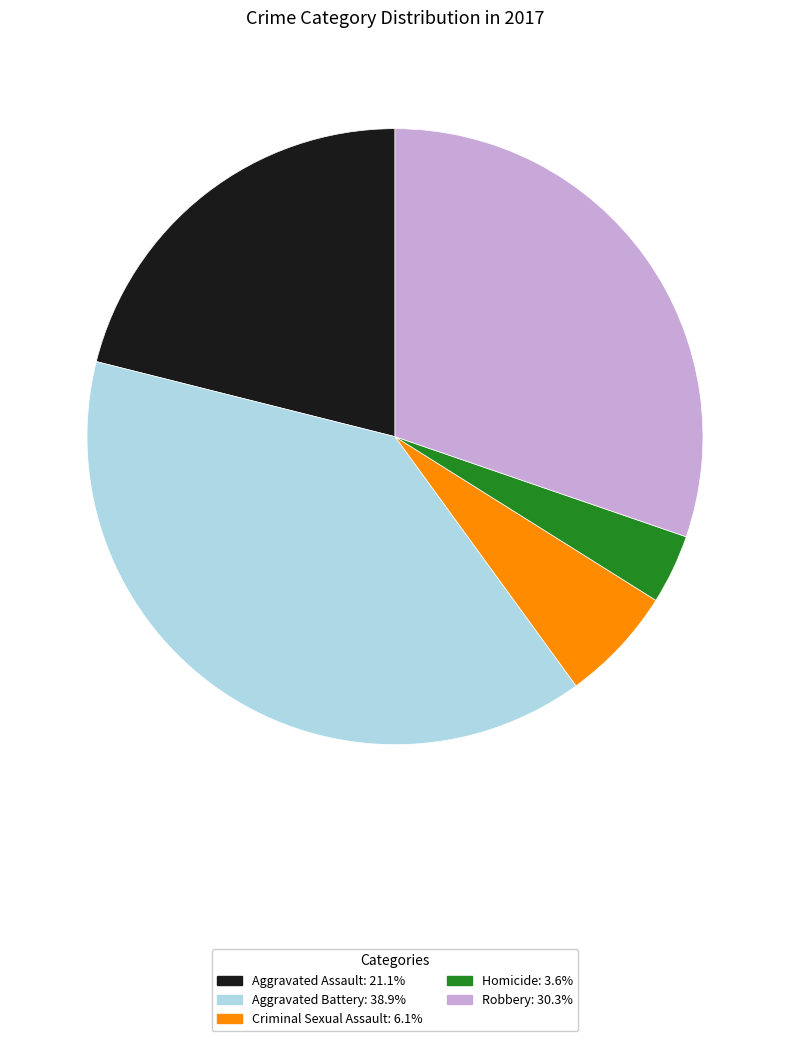

Is the sum of Homicide and Aggravated Battery greater than half?

No